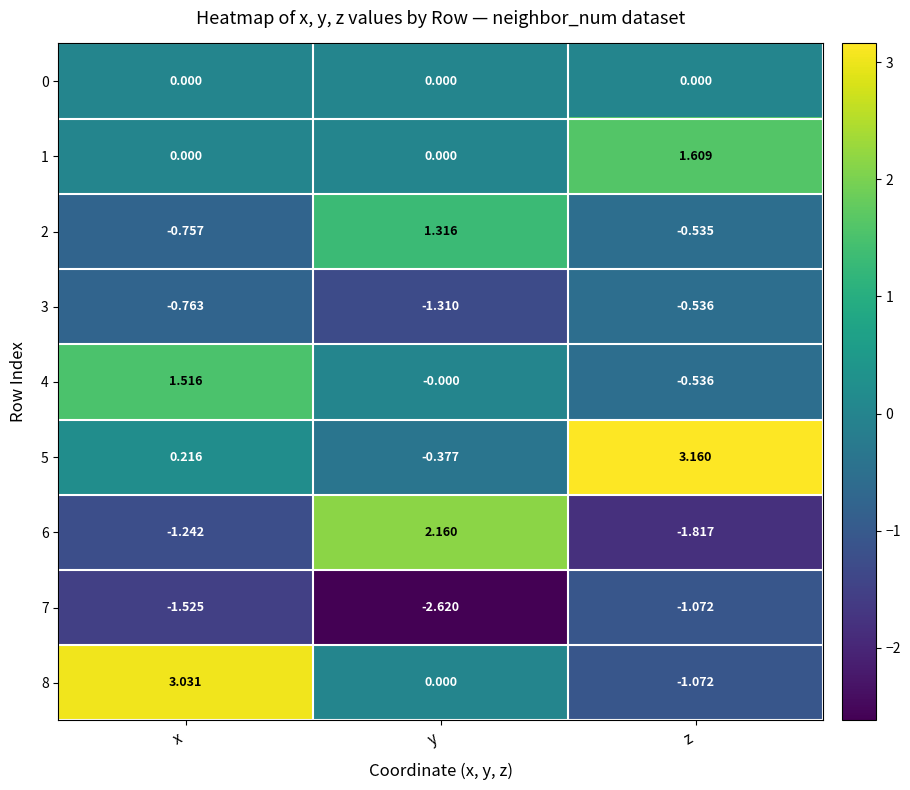

Rank the categories by 3 value from lowest to highest.

y, x, z